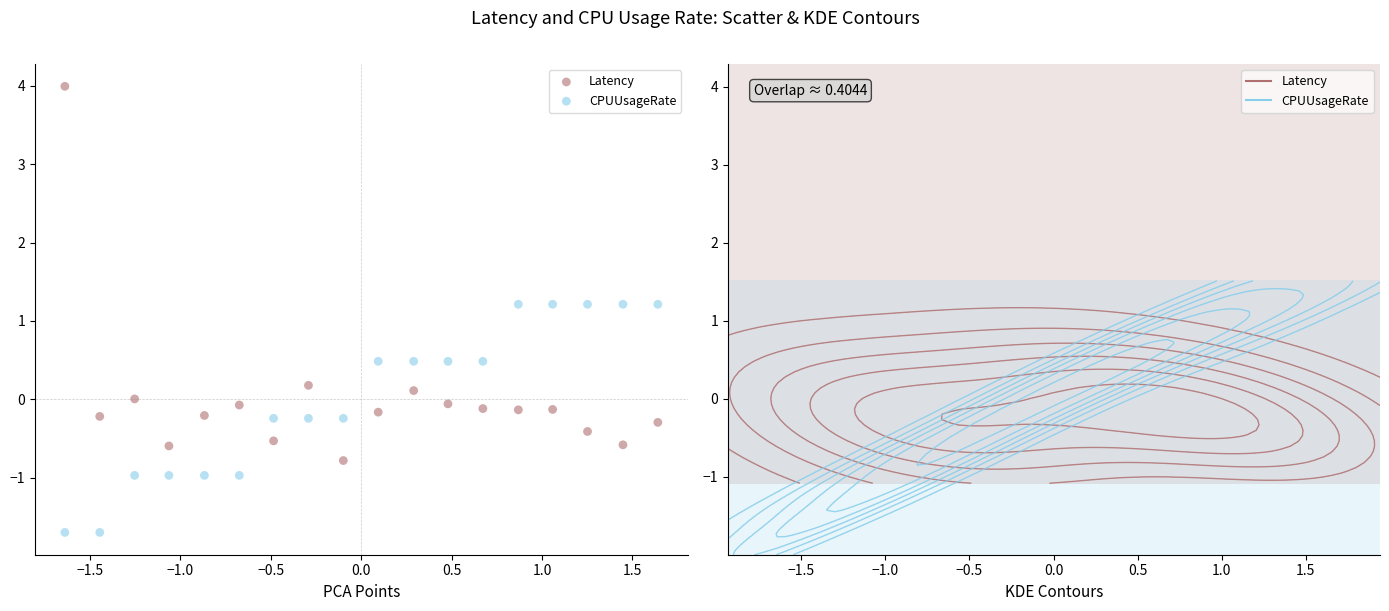

Which series contains the highest Y value?

Latency